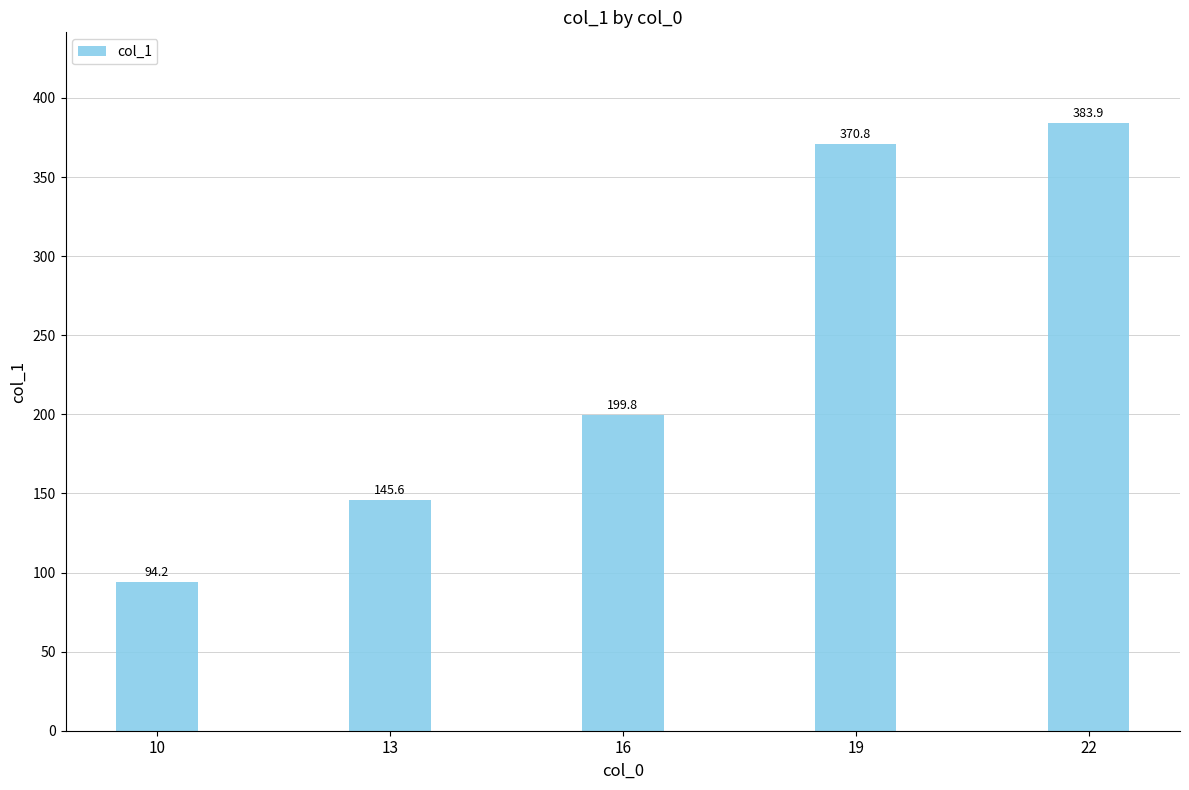

Which label corresponds to the smallest value in the chart?

10